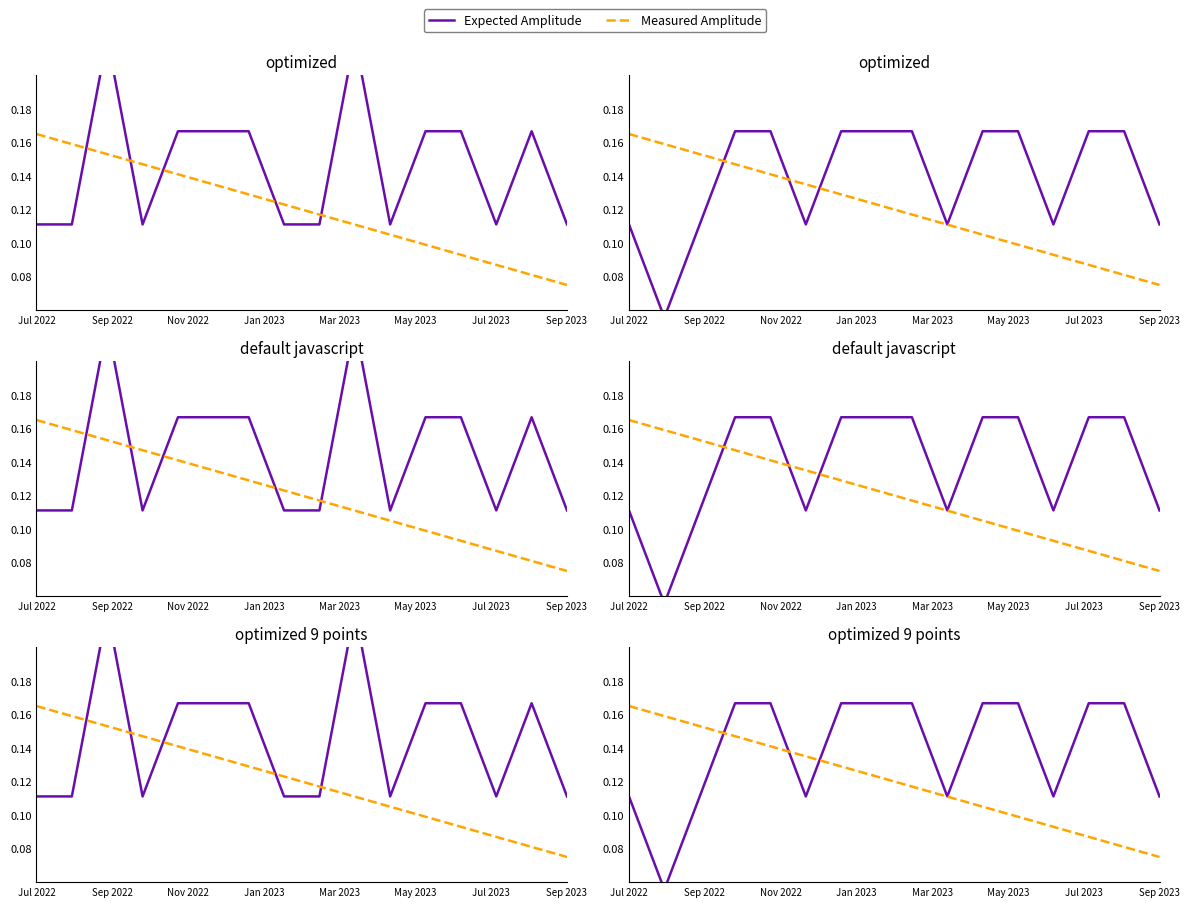

At how many categories does at least one series exceed 0?

16